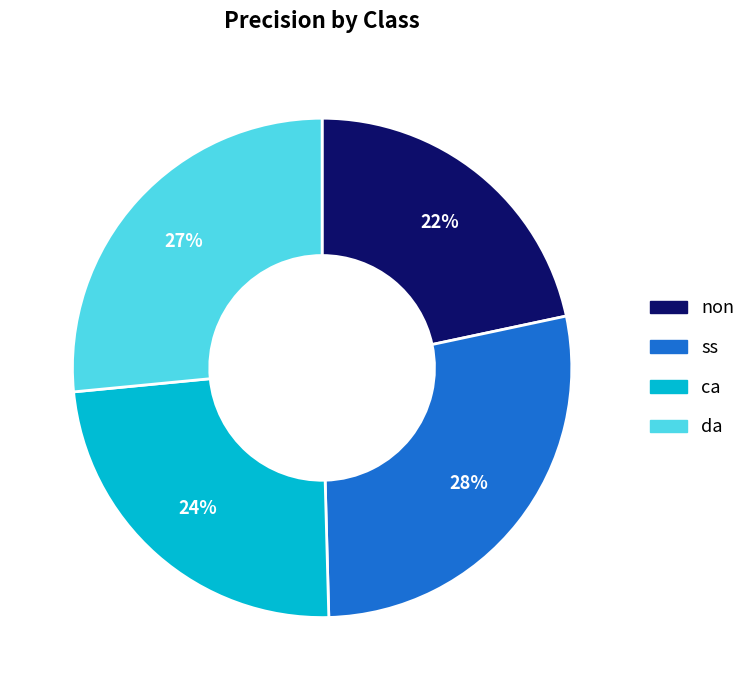

Between ss and da, which is larger?

ss